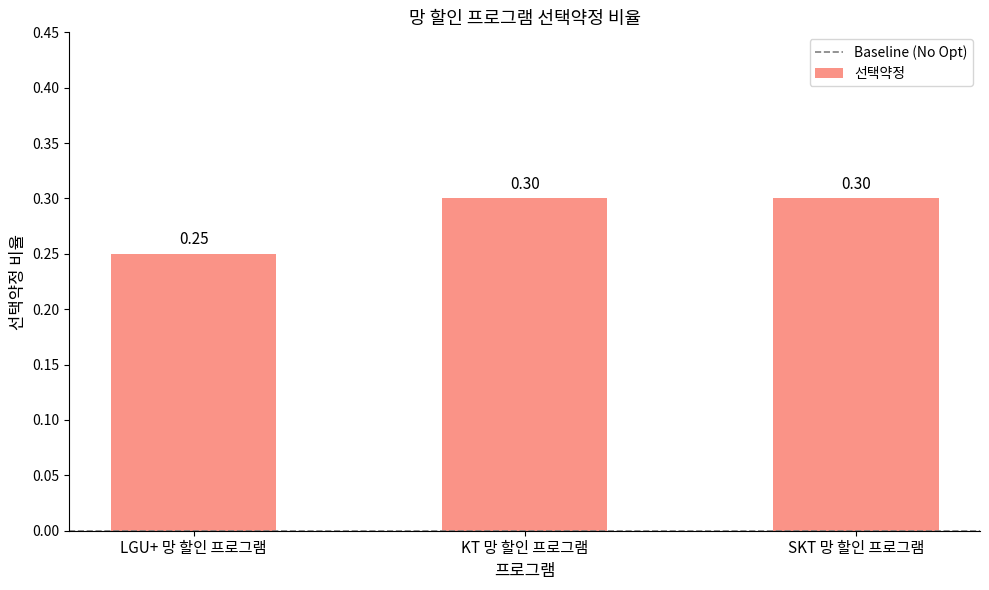

The value at SKT 망 할인 프로그램 is 0.3. True or false?

True